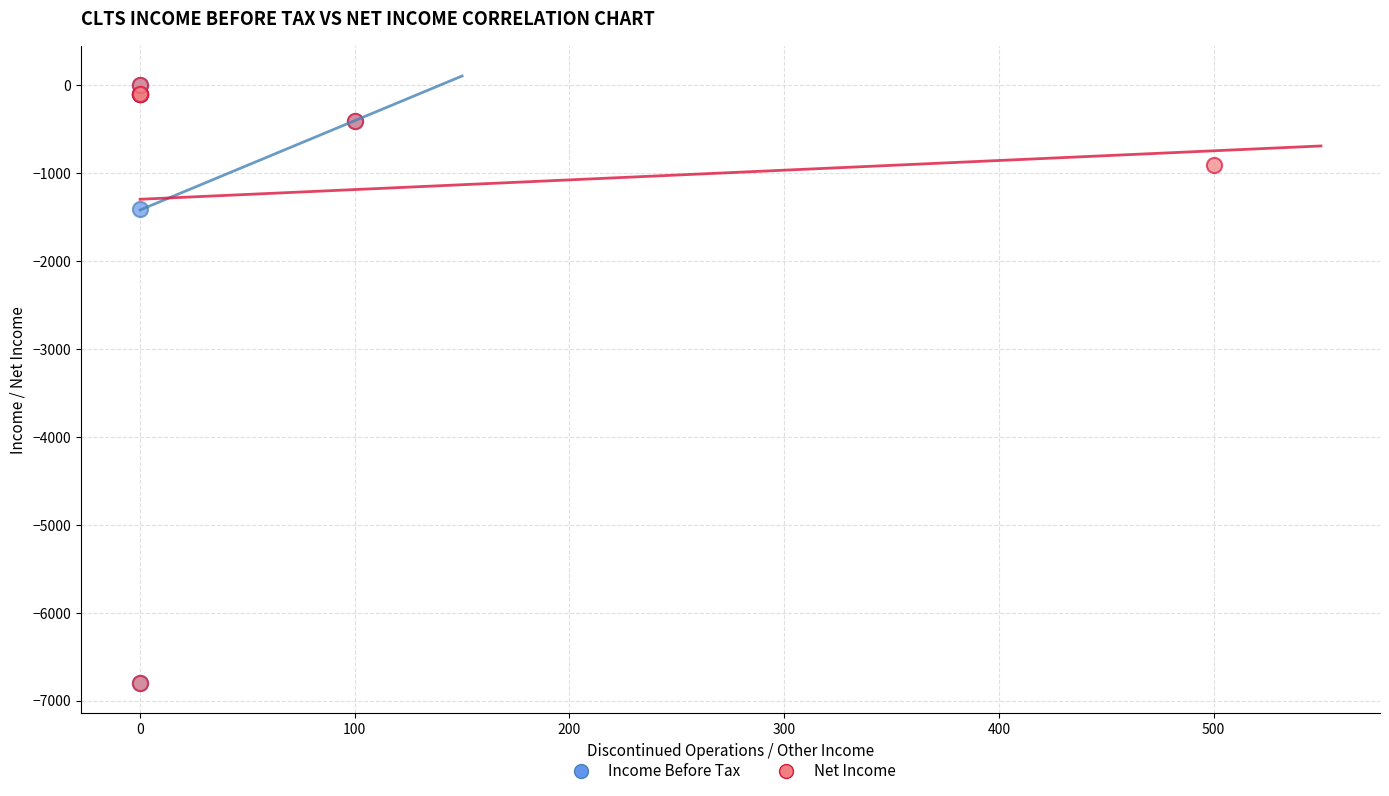

What are all the series names shown in the legend?

Income Before Tax, Net Income